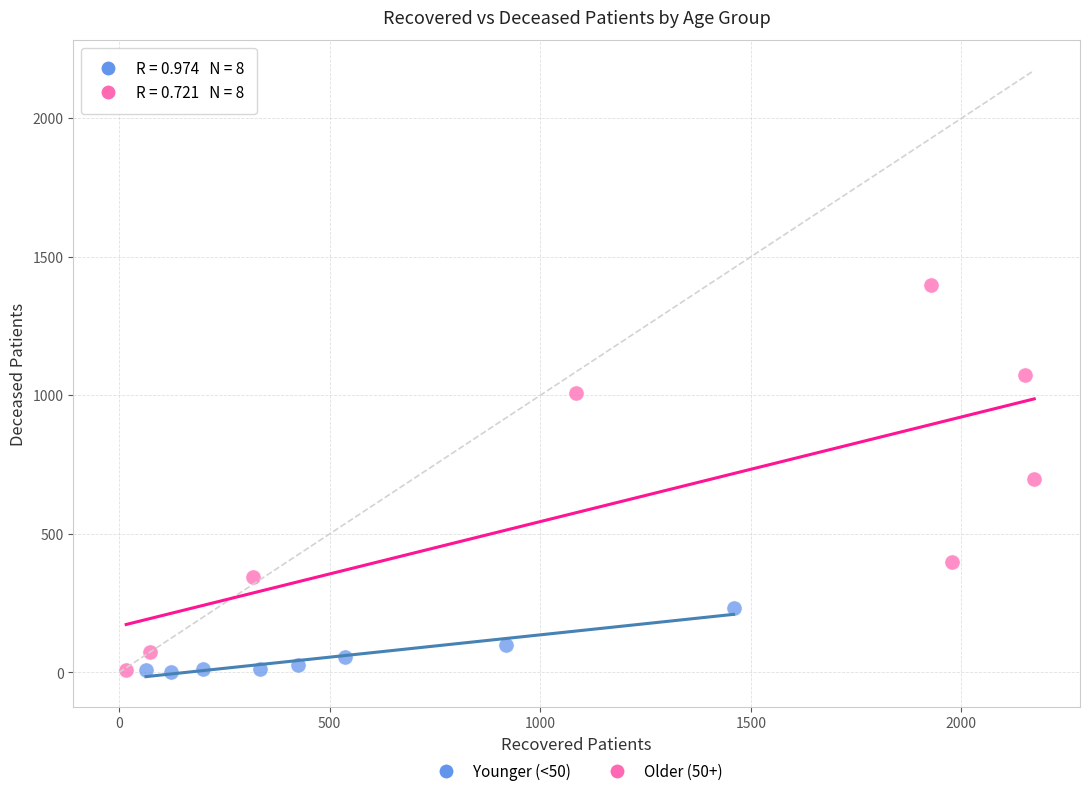

Which series contains the highest Y value?

Older (50+)